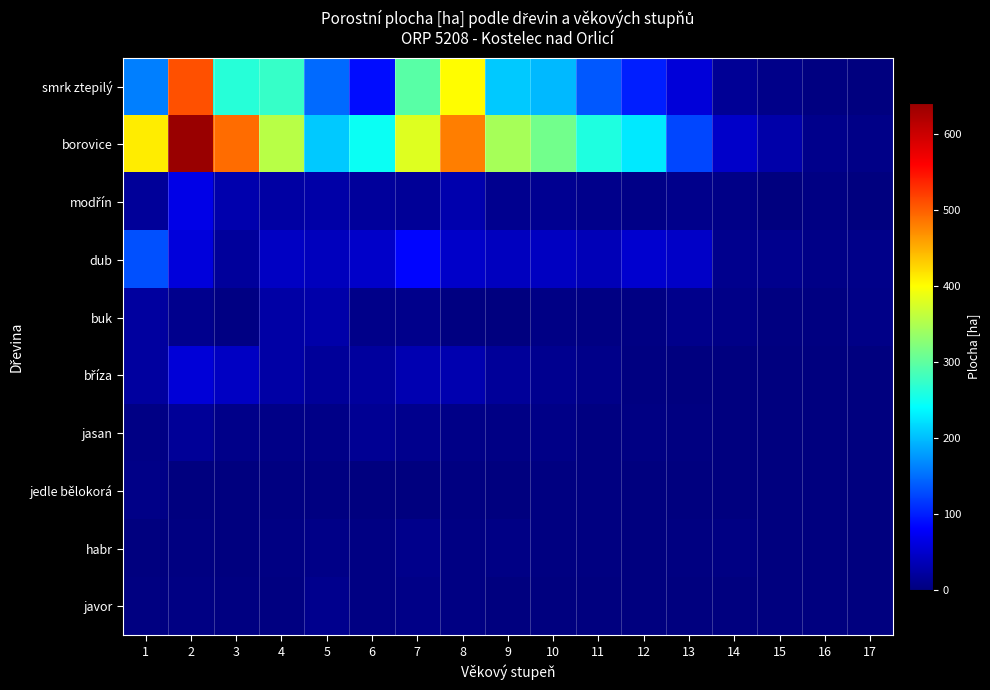

At which category does the chart reach its minimum across all series?

15